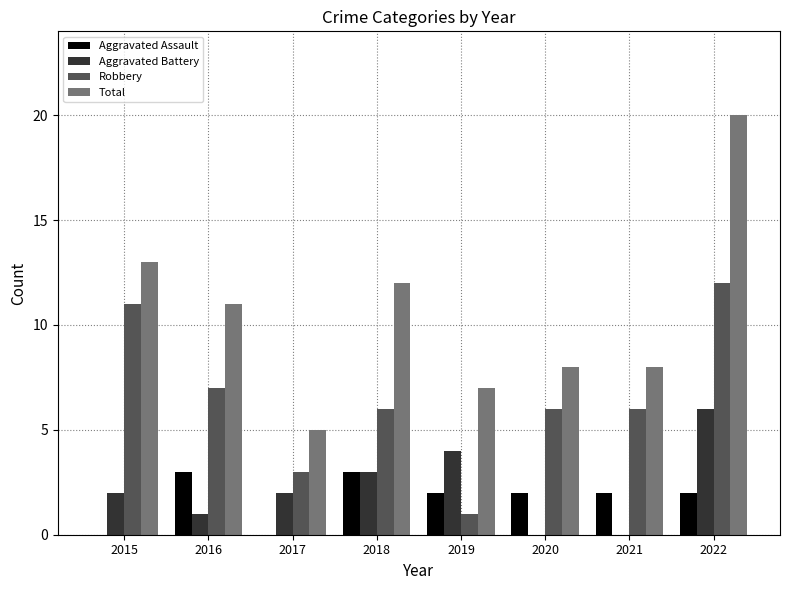

Which series has the widest spread of values?

Total